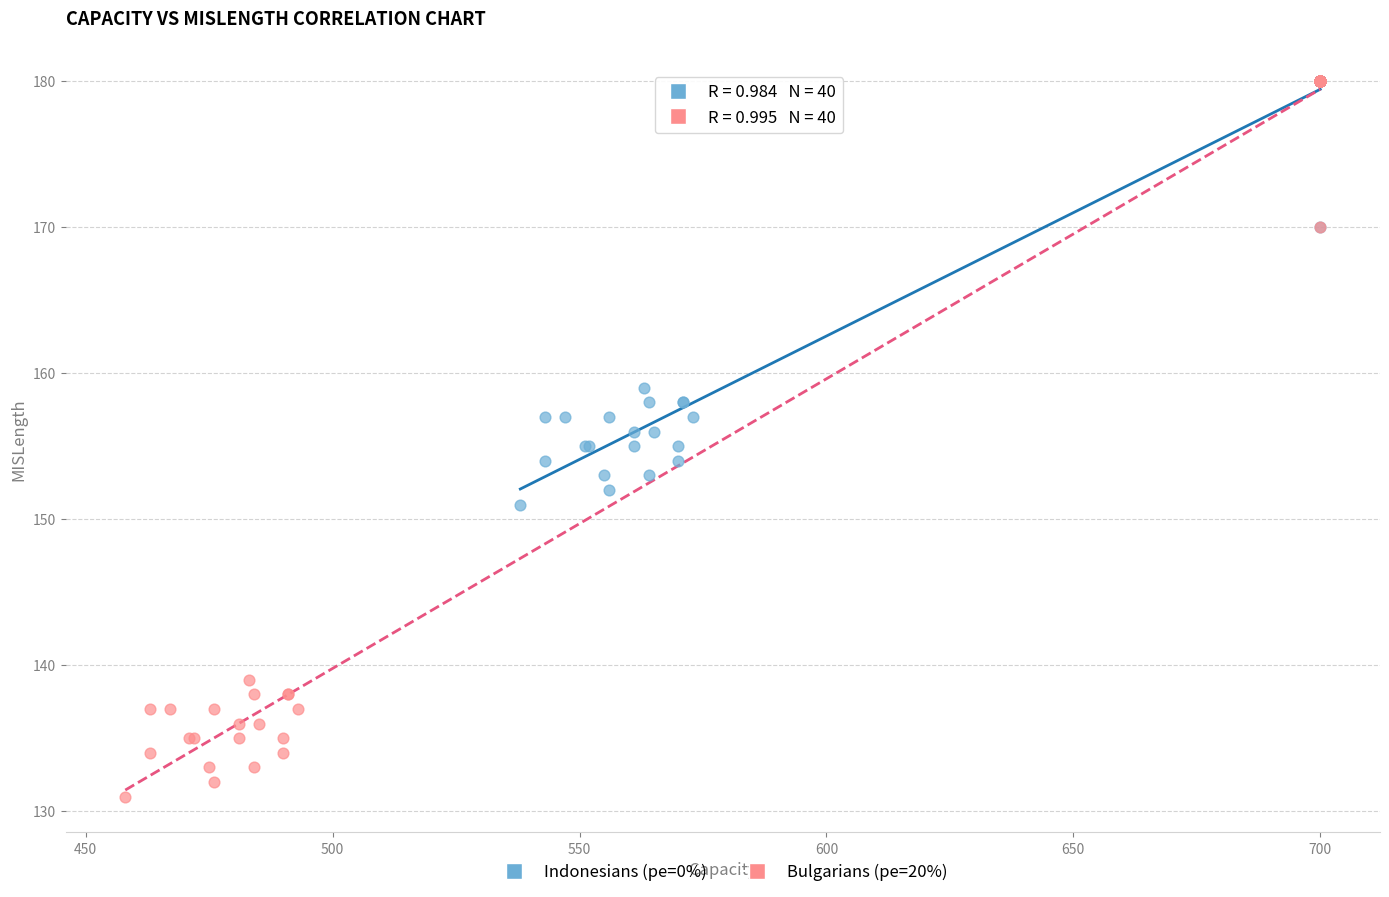

Which series has the largest Y range (max minus min)?

Bulgarians (pe=20%)